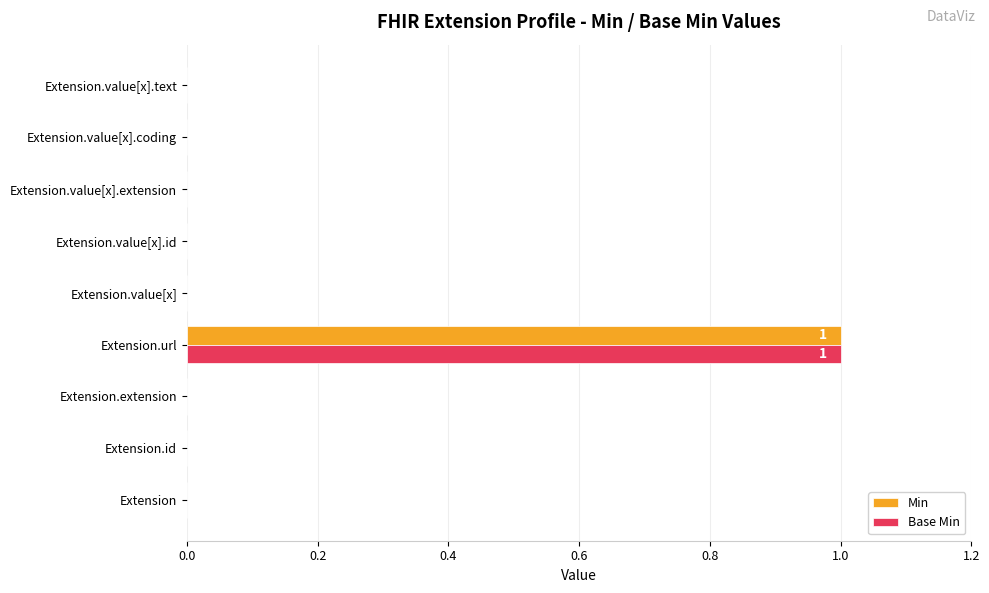

True or false: Min has a value of 0 at Extension.id.

True